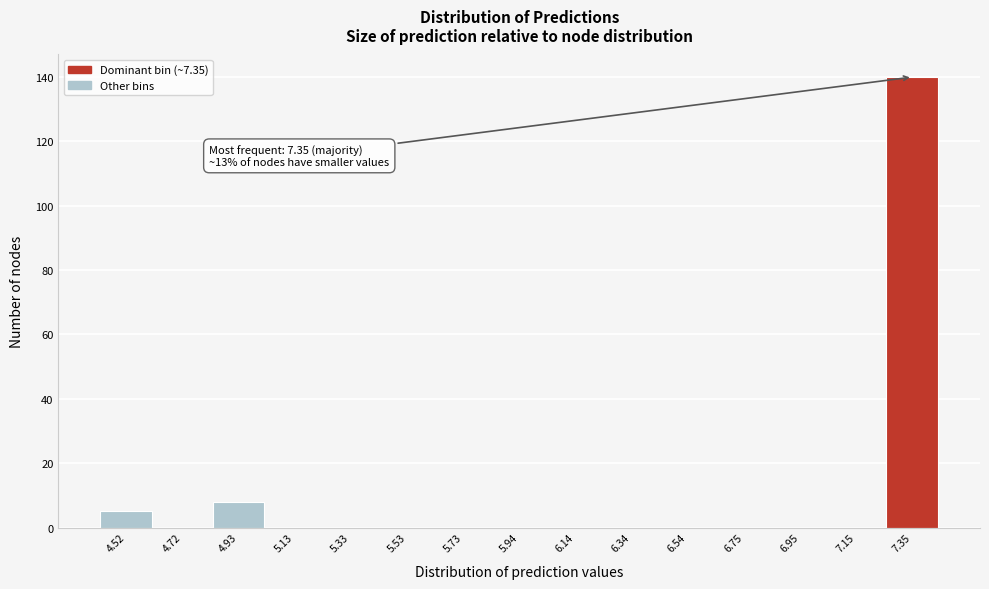

Over which range of the x-axis is the bar tallest?

7.25 to 7.45